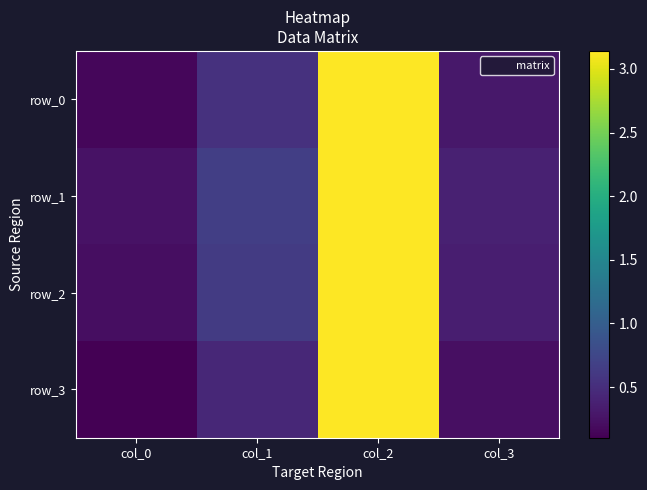

Is the value of row_0 at col_0 greater than the value of row_2 at col_2?

No